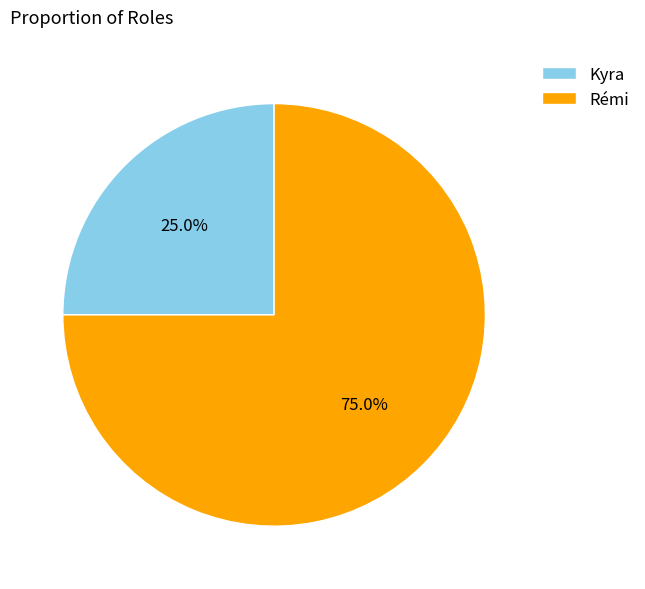

Approximately how many times larger is the value at Rémi compared to Kyra?

3.0